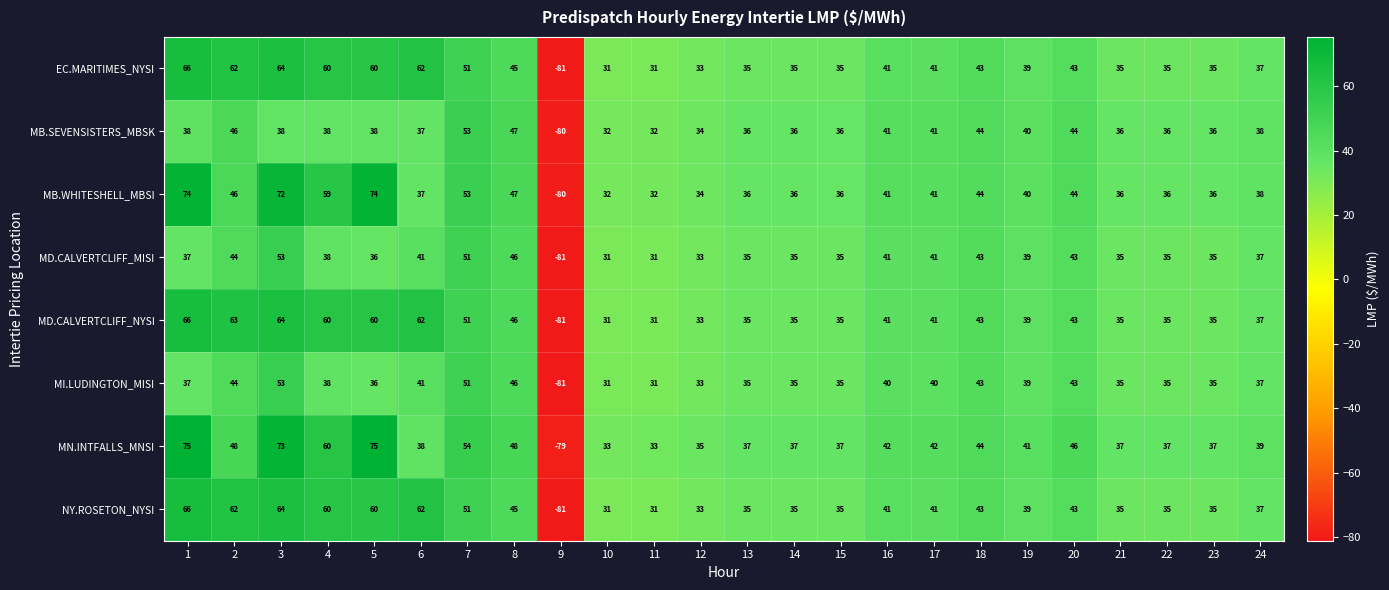

At how many categories does at least one series exceed 58?

6